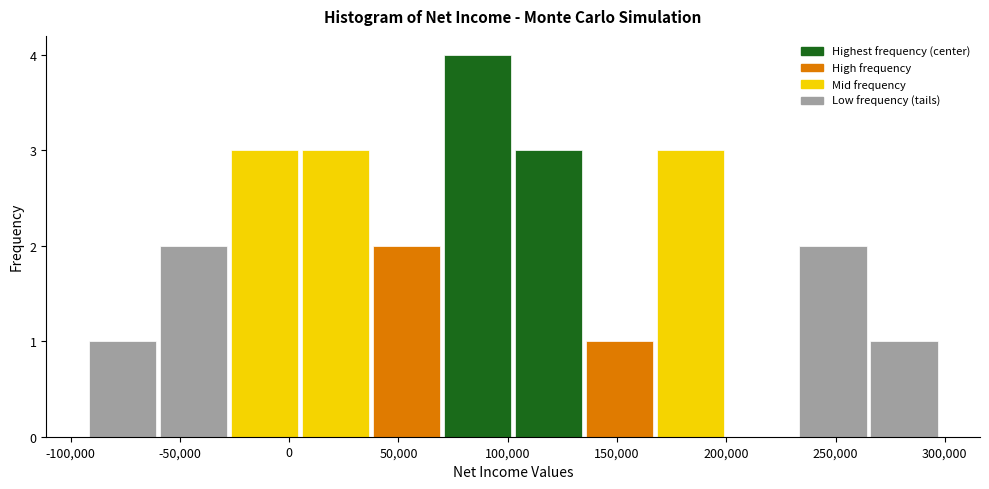

Which range on the x-axis has the tallest bar?

70000 to 102500